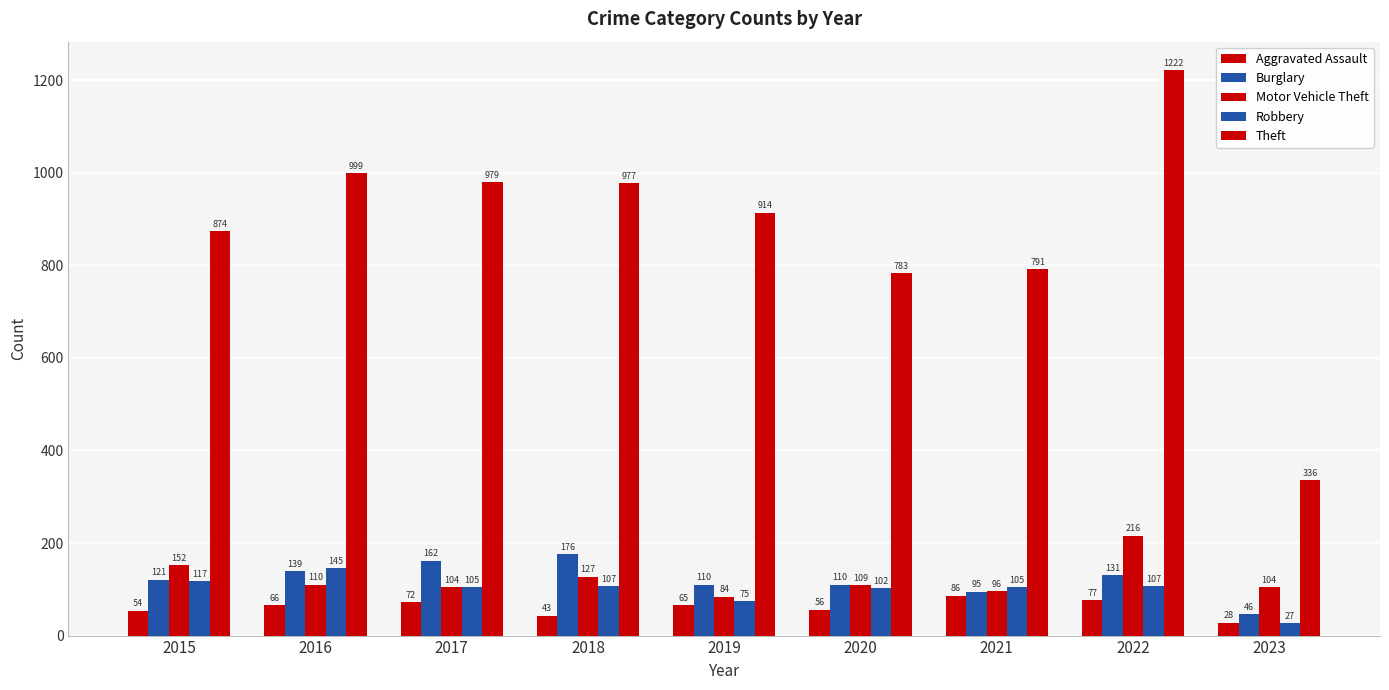

How many bars are there in total?

45